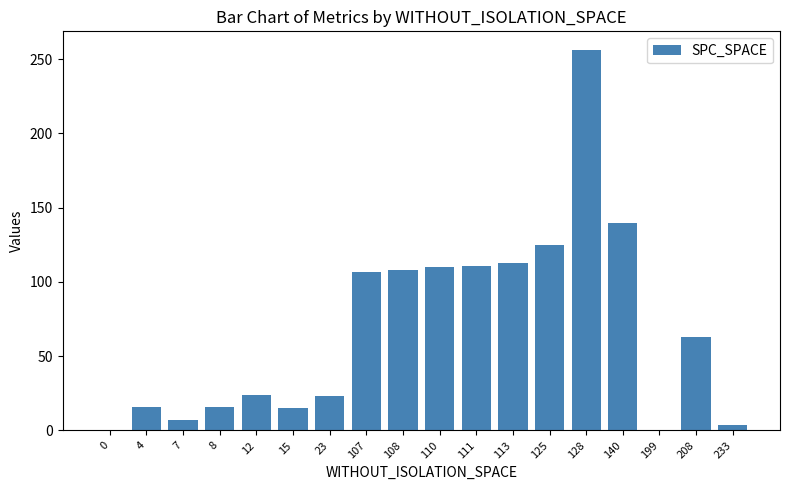

How many categories are shown in the chart?

18